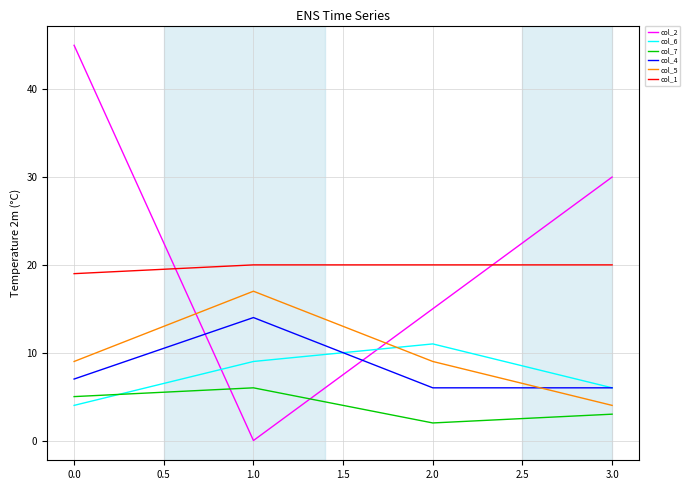

List the series in order of their peak value, lowest first.

col_7, col_6, col_4, col_5, col_1, col_2